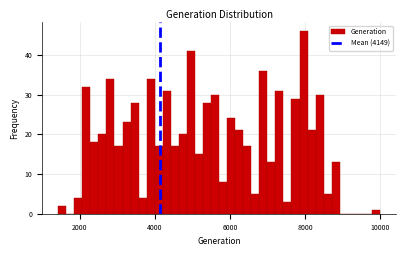

Read against the x-axis, roughly where is the centre of the tallest bar?

8000